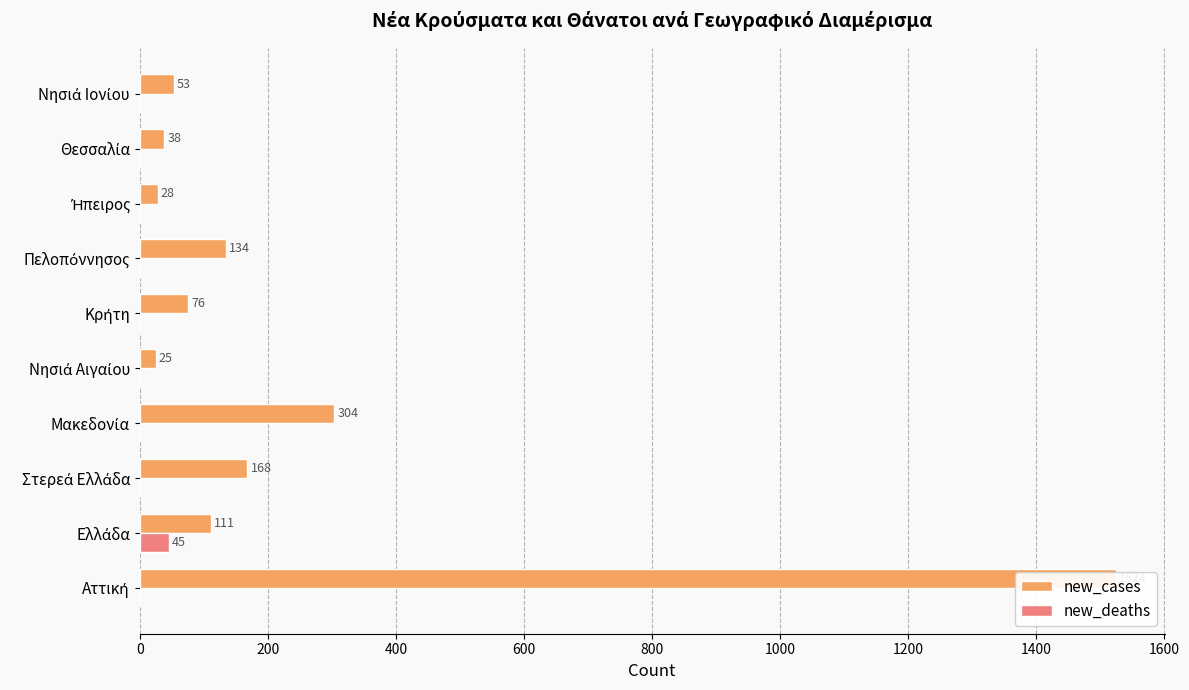

How many bars are there in each group?

2